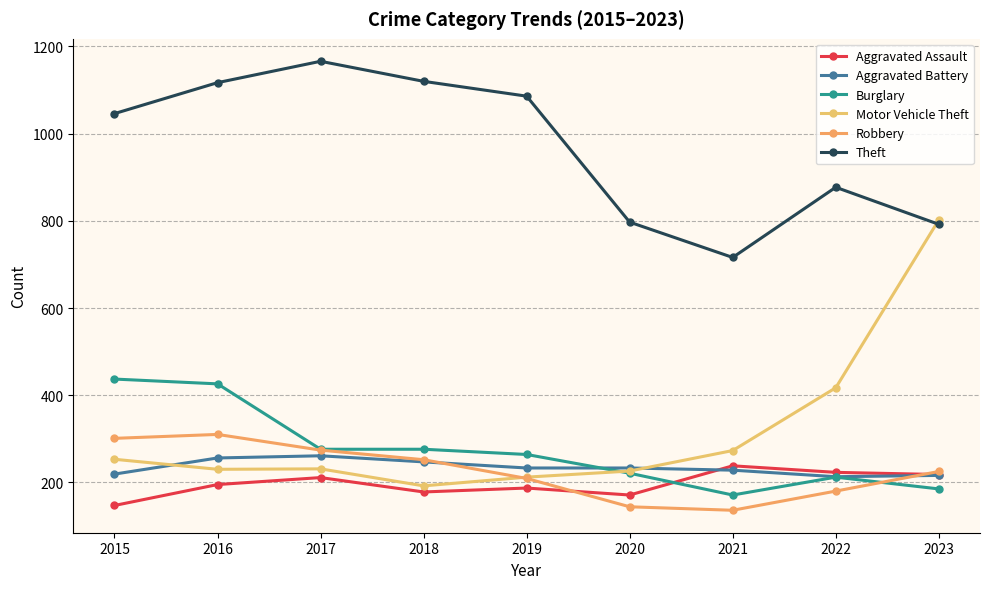

At 2018, list the series in order from smallest to largest.

Aggravated Assault, Motor Vehicle Theft, Aggravated Battery, Robbery, Burglary, Theft